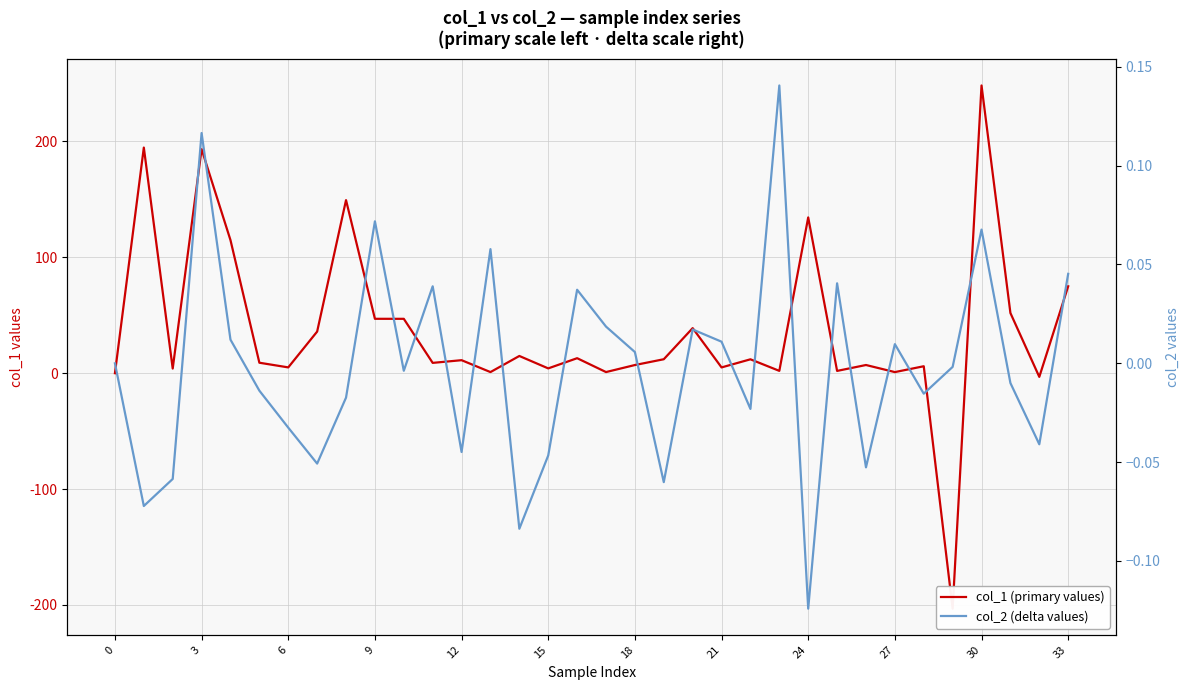

How many values in col_1 (primary values) are above zero?

31